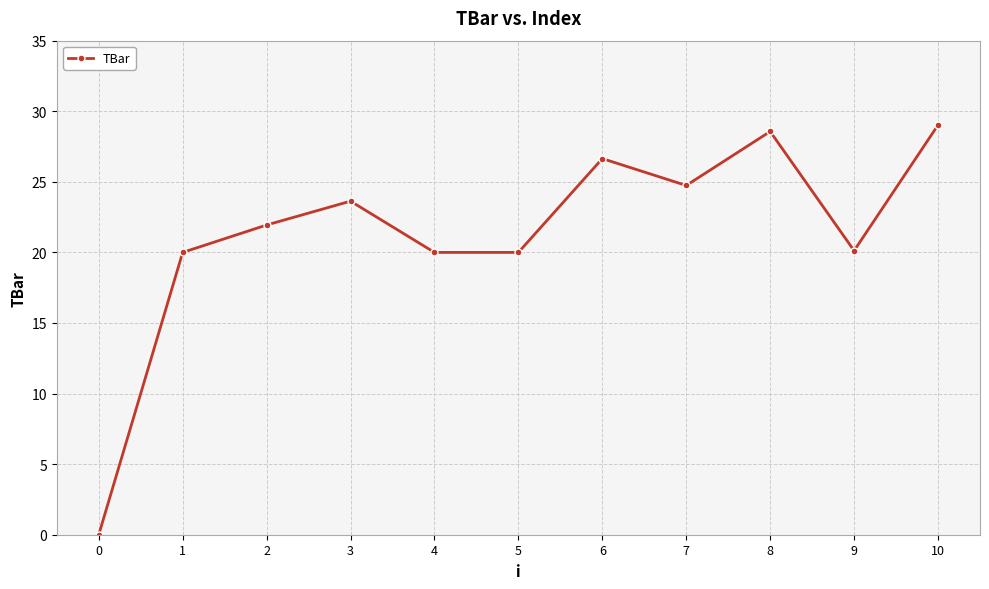

How many interior local peaks (higher than both neighbors) does the data have?

3